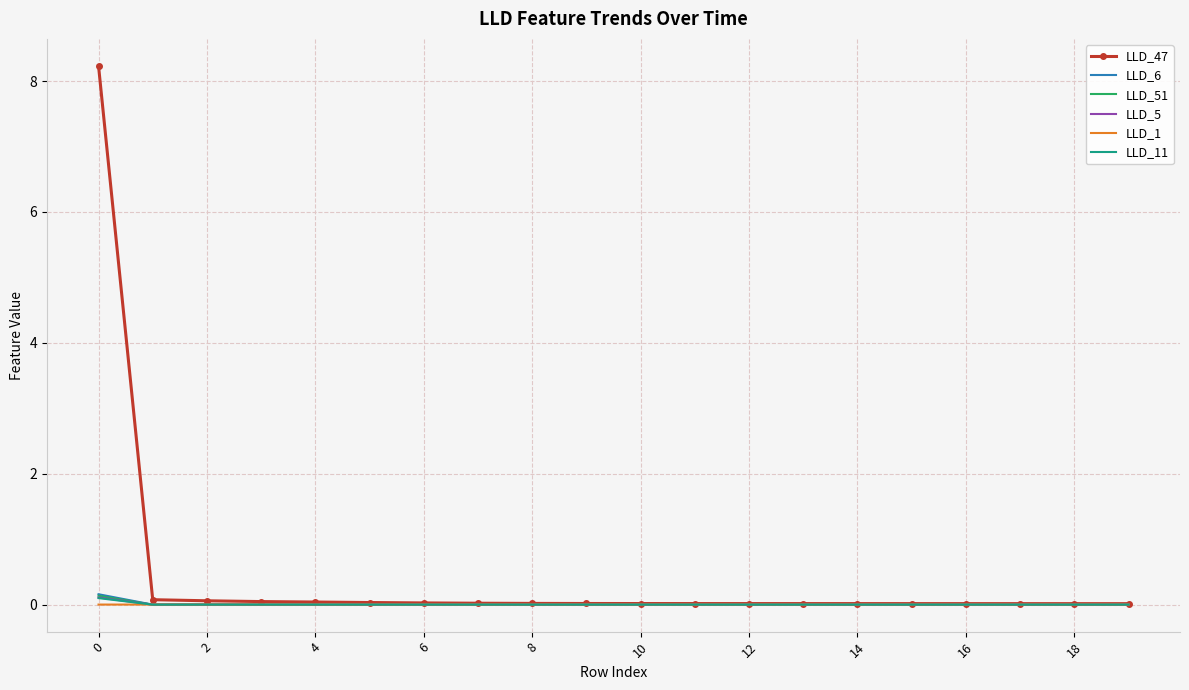

What is the maximum value shown in the chart?

8.2